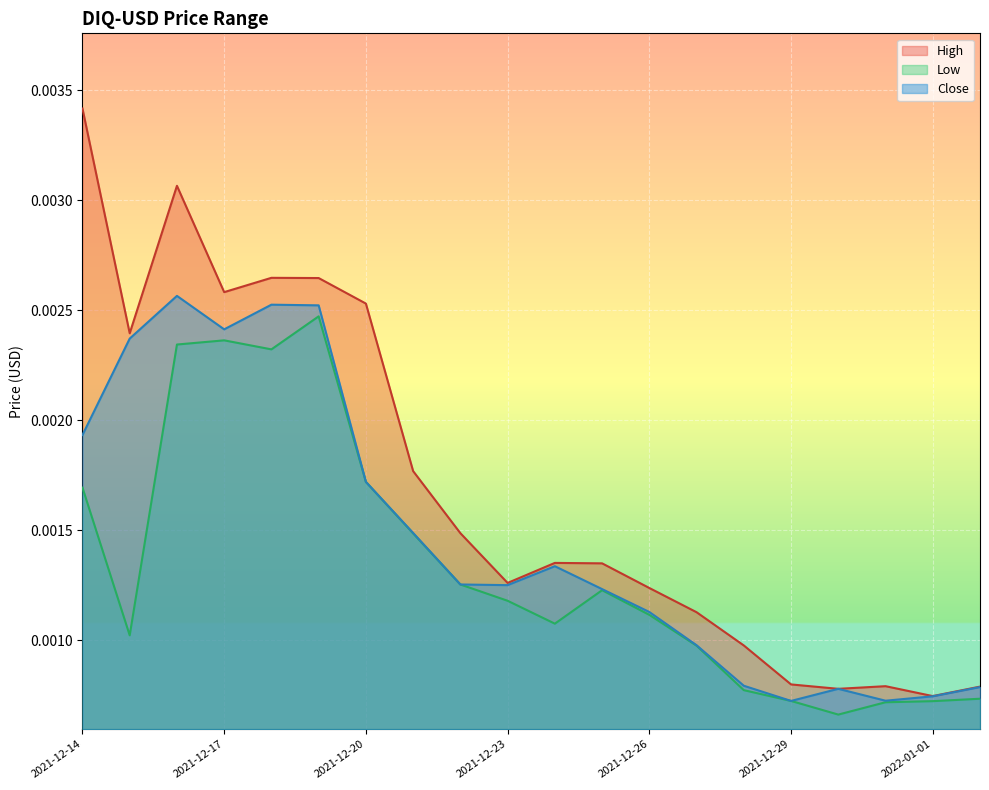

True or false: High and Close intersect in this chart.

False